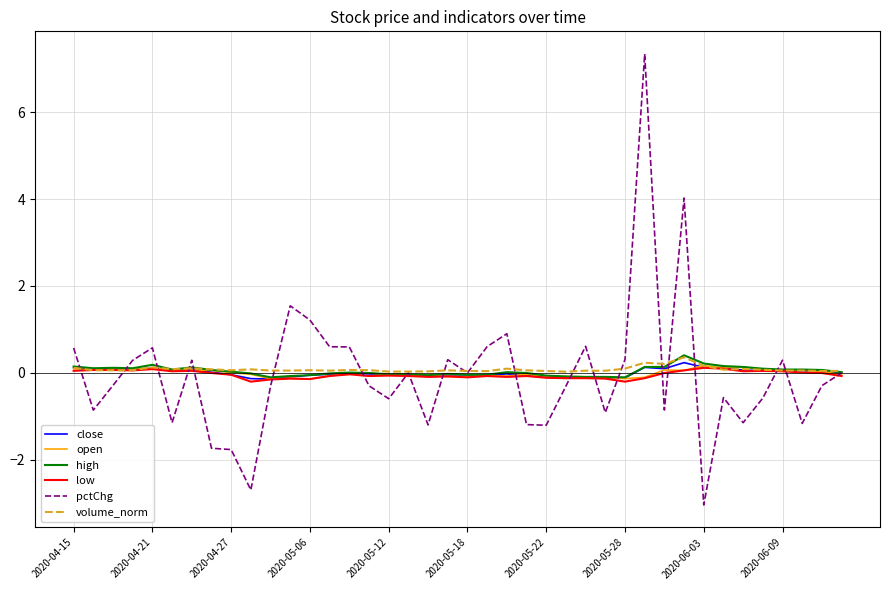

In volume_norm, how many points are lower than both neighbors (excluding endpoints)?

13